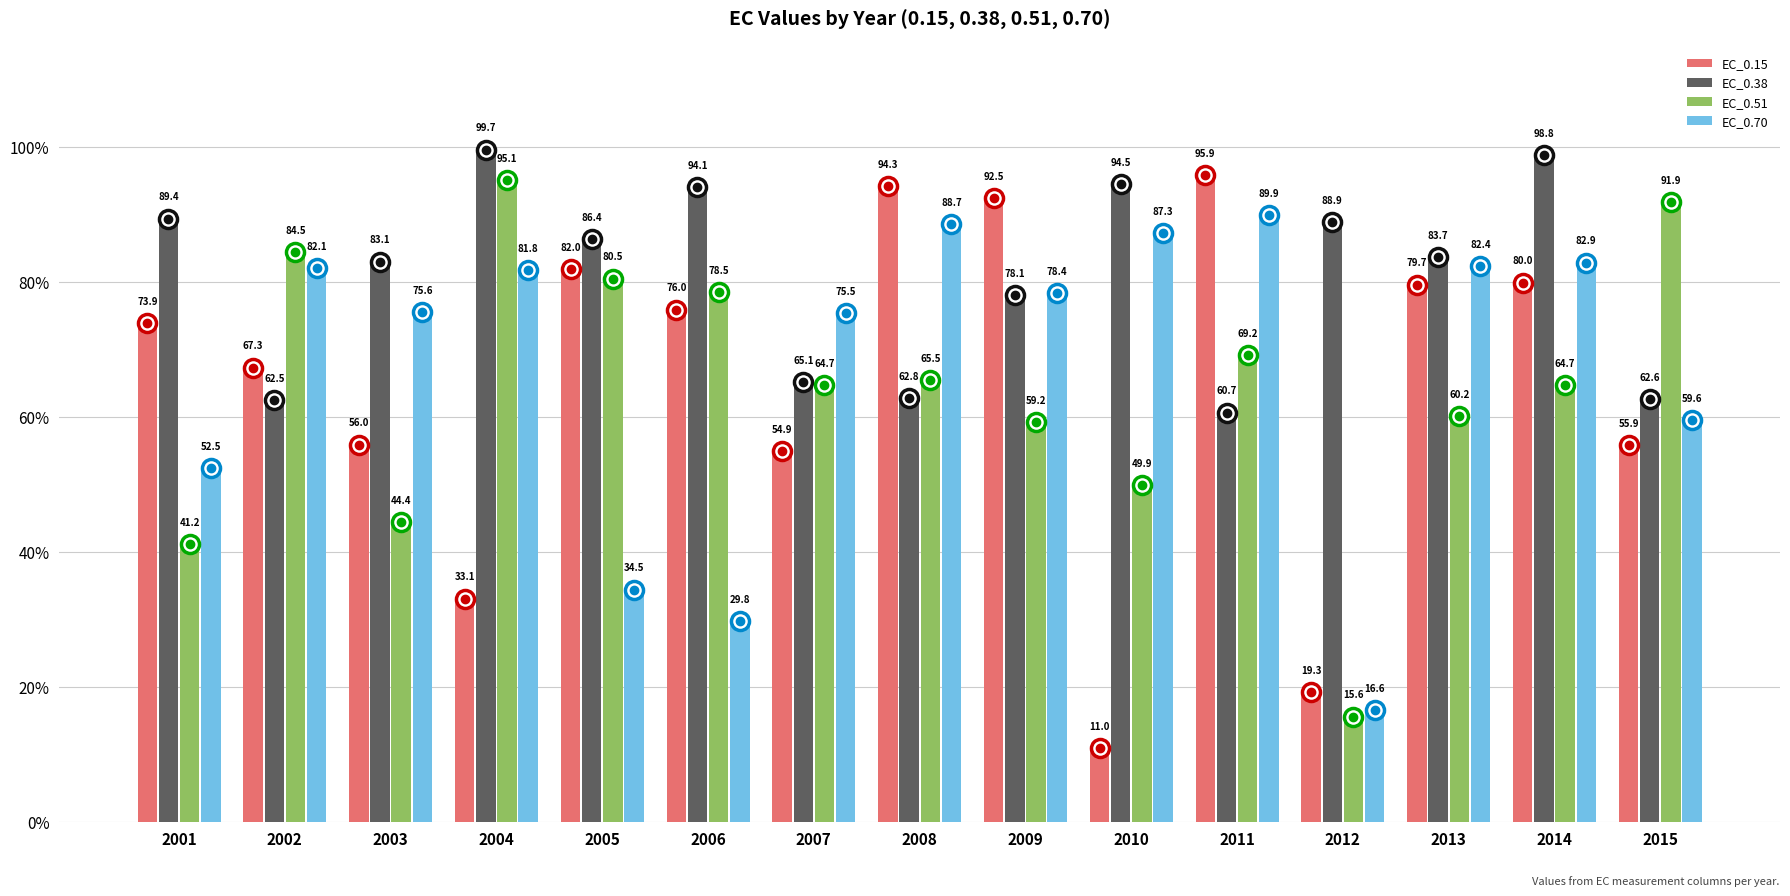

True or false: EC_0.70 has a value of 82.1 at 2002.

True